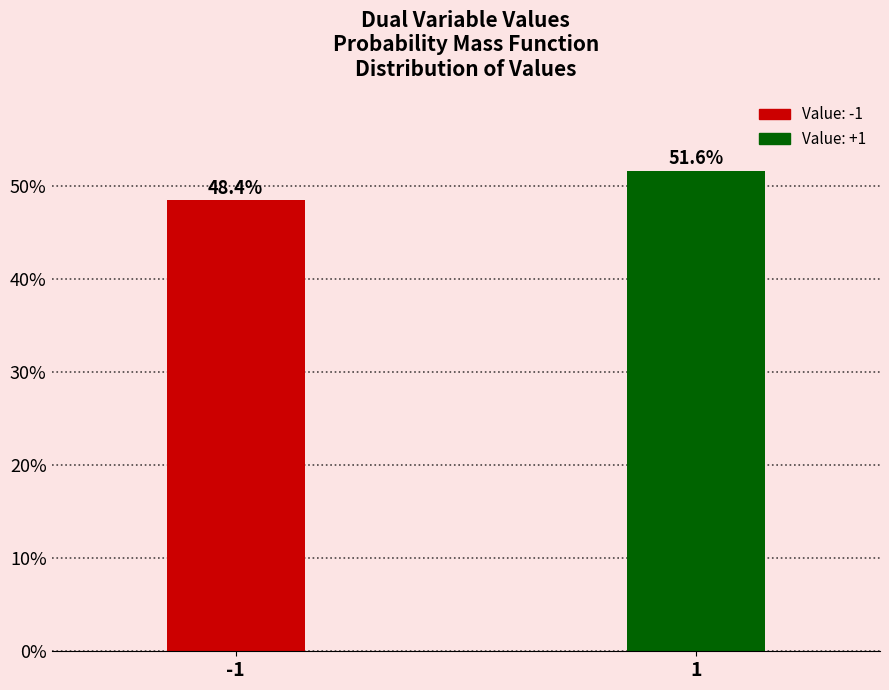

Reading left to right, extract all data points from this chart.

48.4	51.6